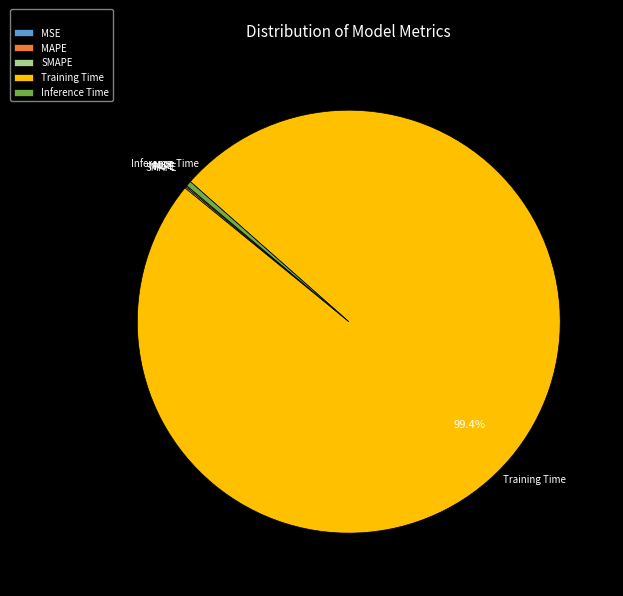

Is there a majority slice in this chart?

Yes